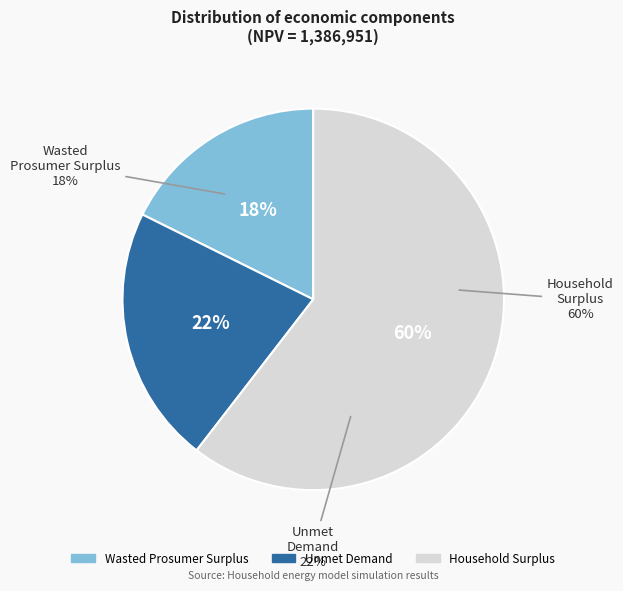

What is the ratio of the value at Wasted Prosumer Surplus to the value at Household Surplus?

0.3